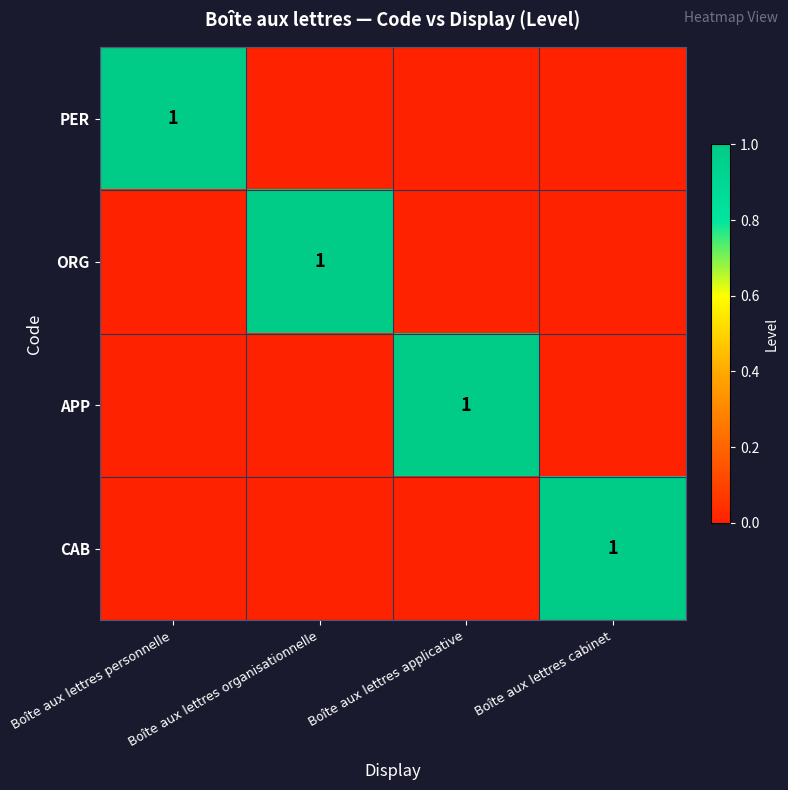

Between Boîte aux lettres cabinet and Boîte aux lettres organisationnelle, which is larger?

Boîte aux lettres cabinet